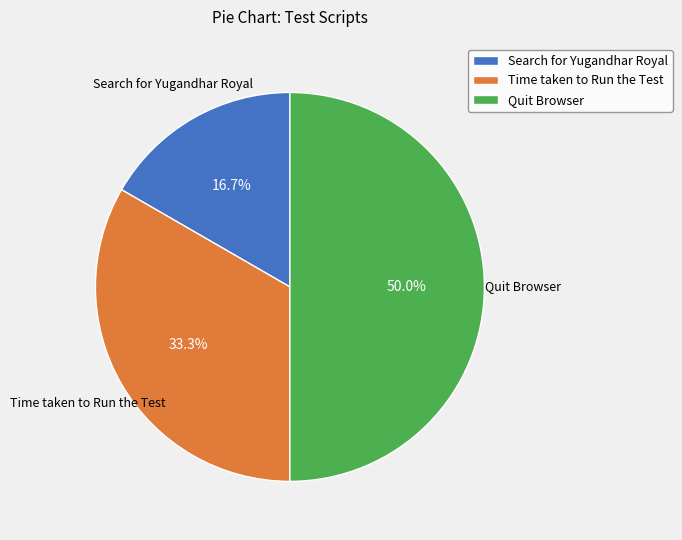

Rank the categories by value from highest to lowest.

Quit Browser, Time taken to Run the Test, Search for Yugandhar Royal